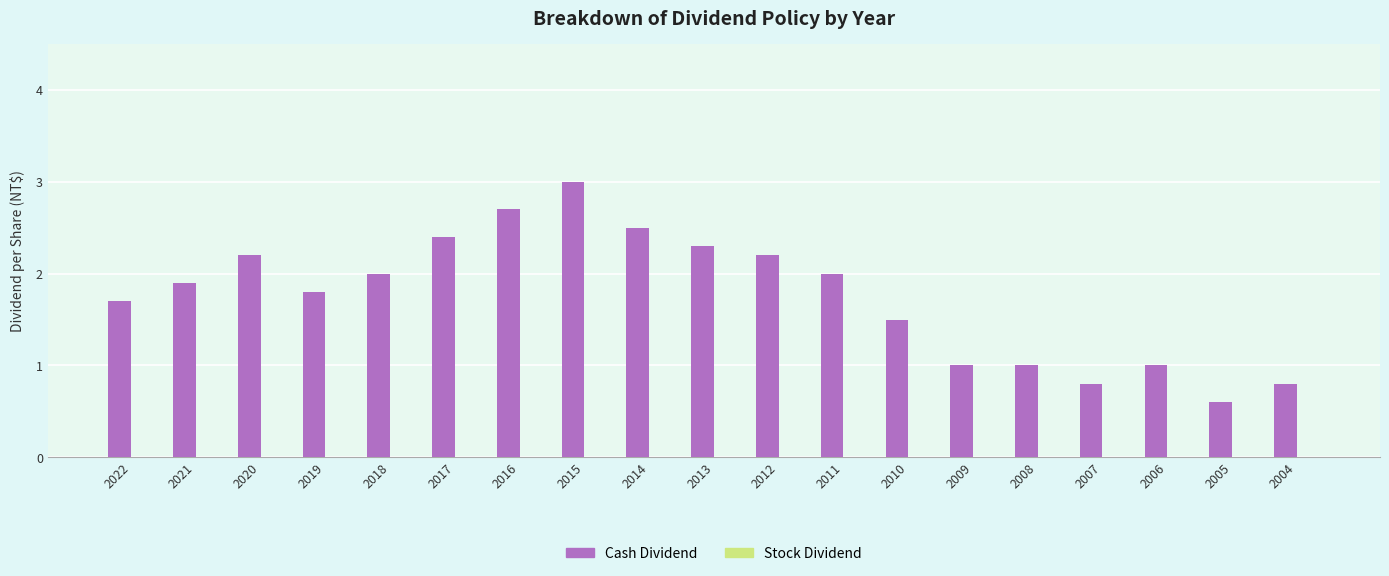

What is the difference between the second highest and second lowest values?

1.9